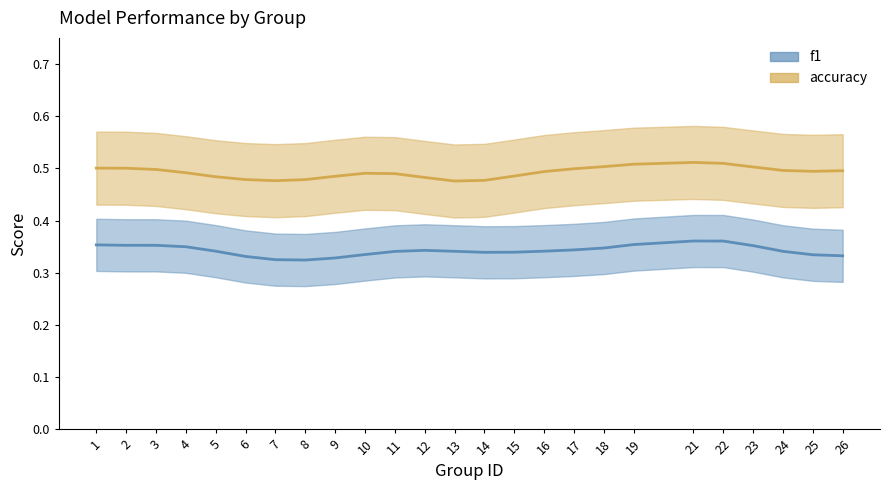

True or false: accuracy and f1 intersect in this chart.

False